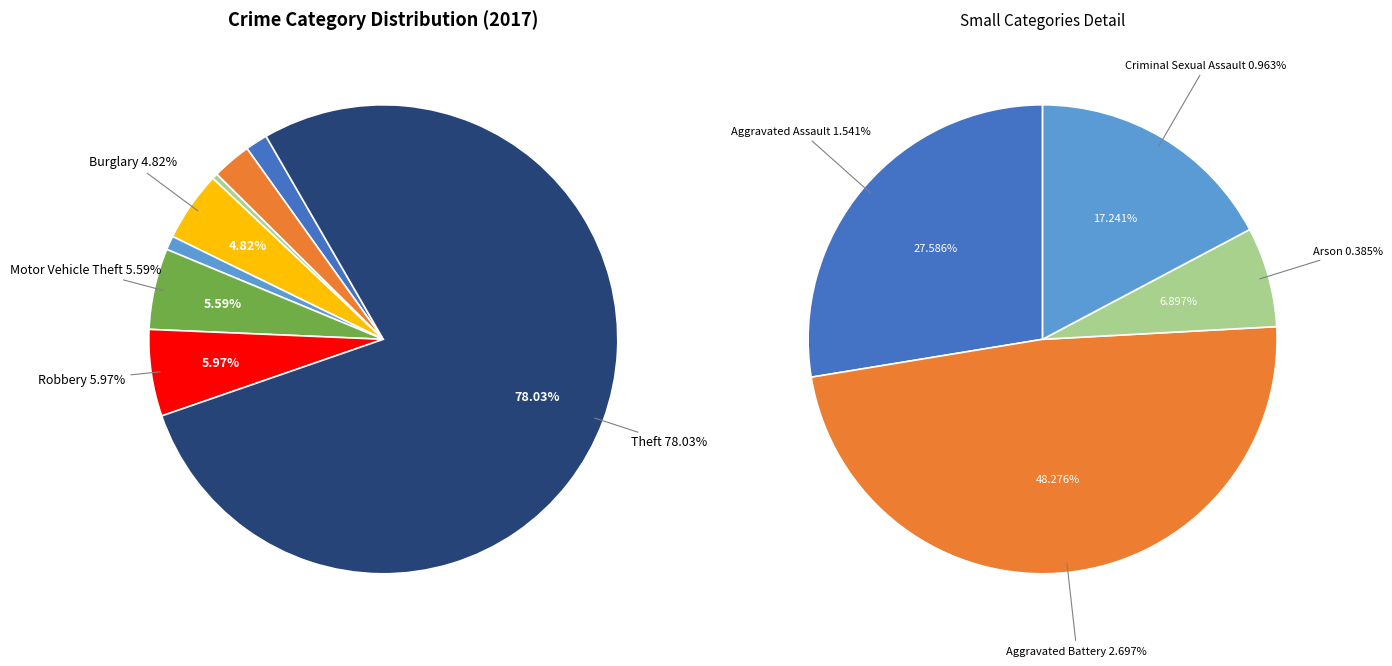

To the nearest percent, what is the average slice percentage?

12%